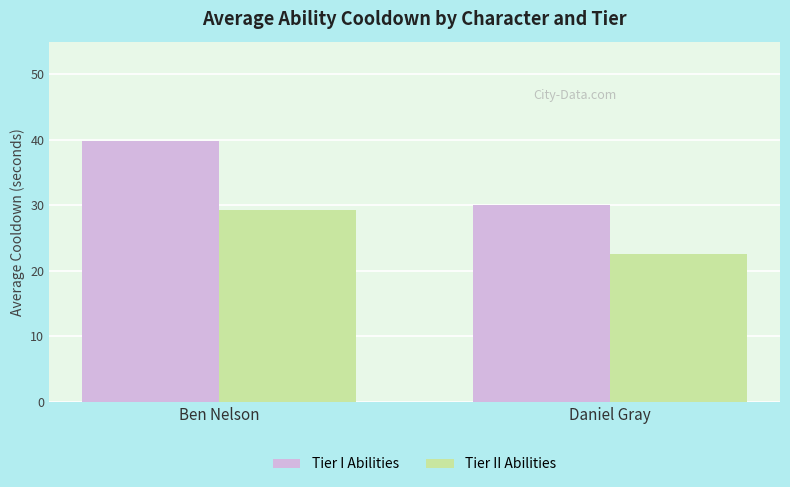

At which category is the sum across all series the highest?

Ben Nelson